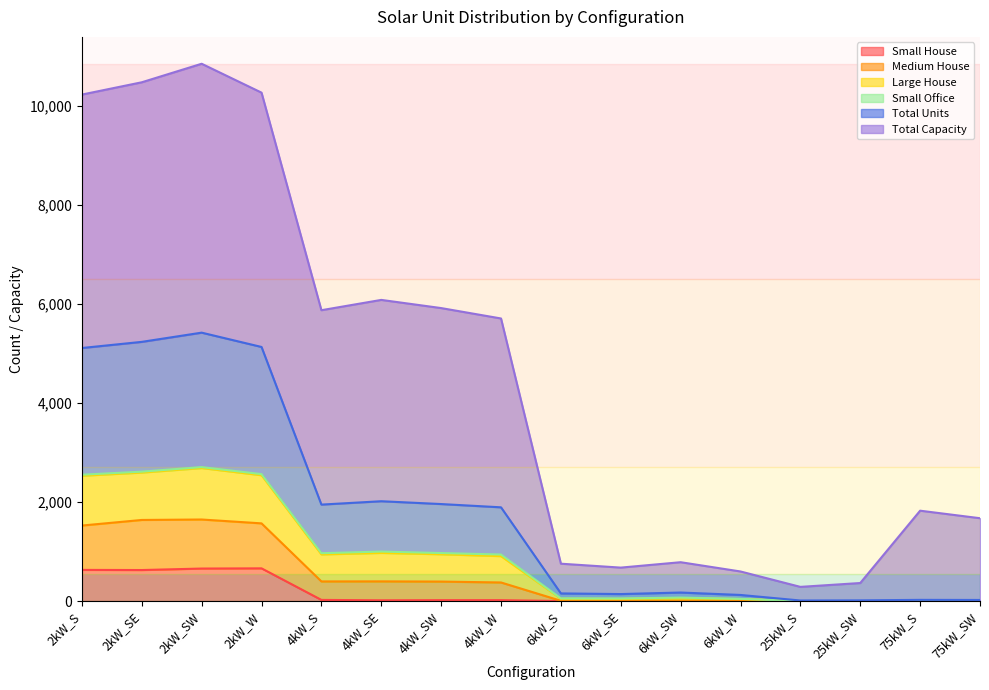

What is the highest value of the Small House series?

660